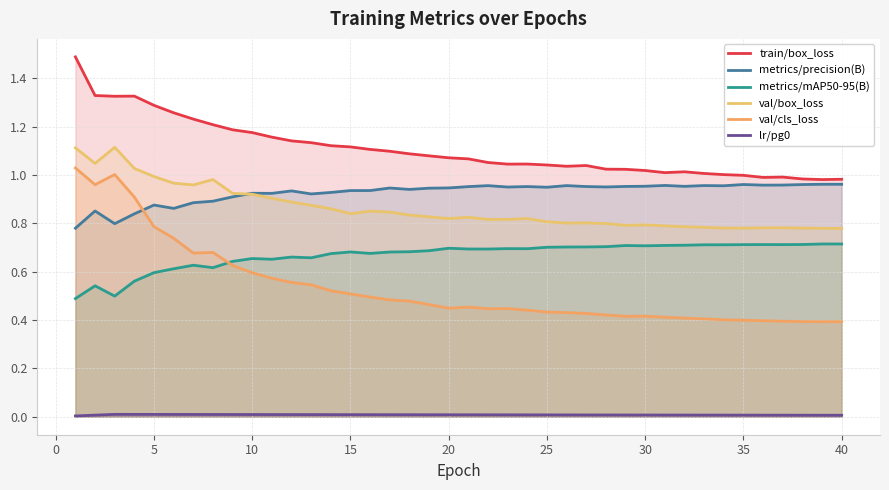

Which series has the widest spread of values?

val/cls_loss